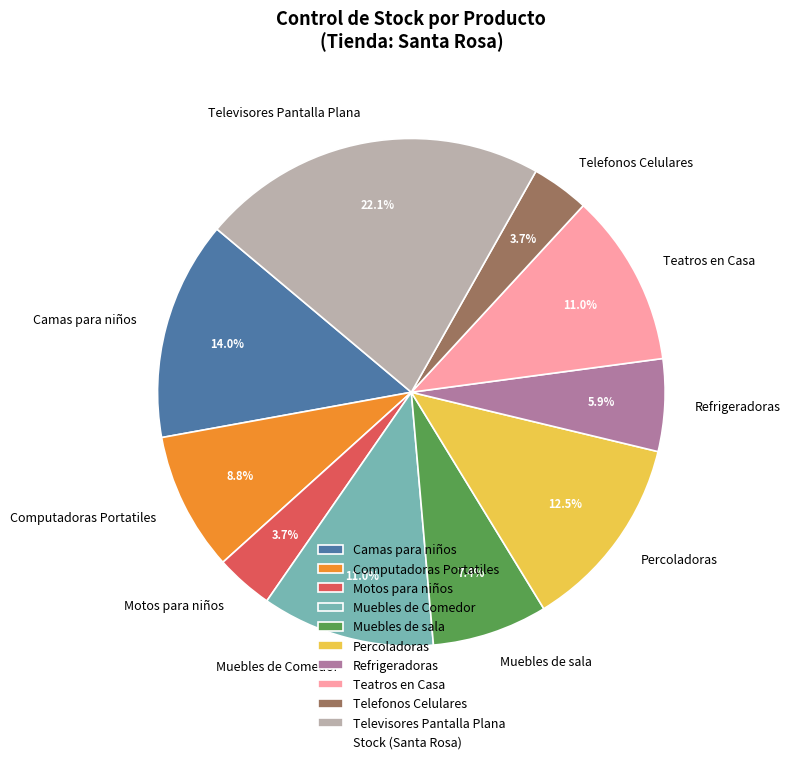

How many segments does this pie chart have?

10